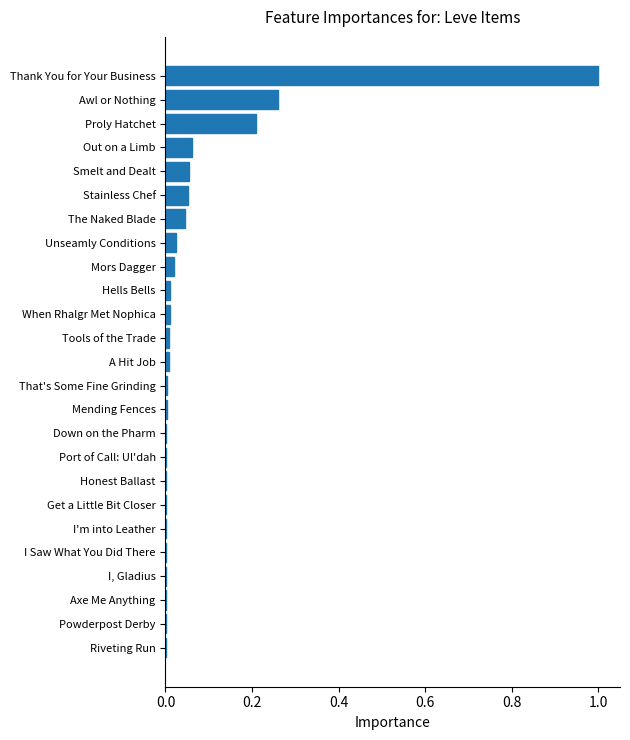

What is the sum of all values?

1.8